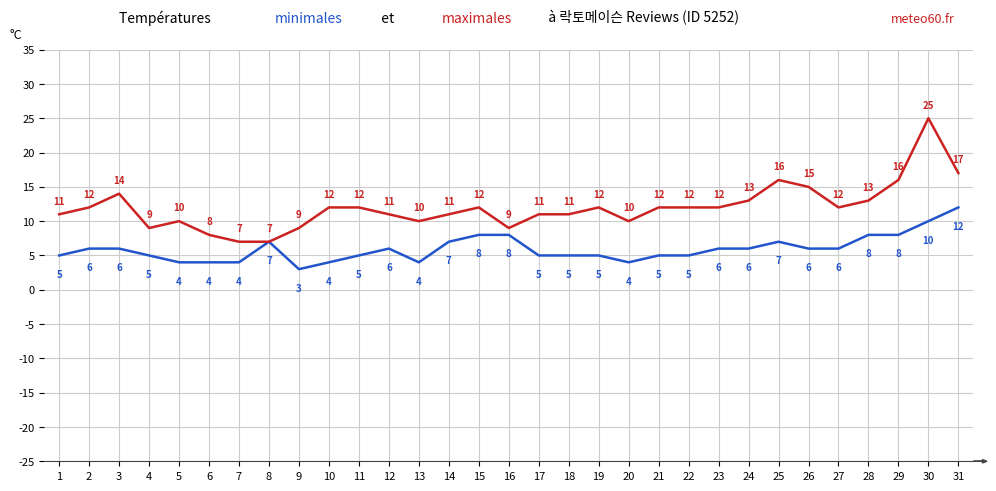

At which category is the sum across all series the highest?

30